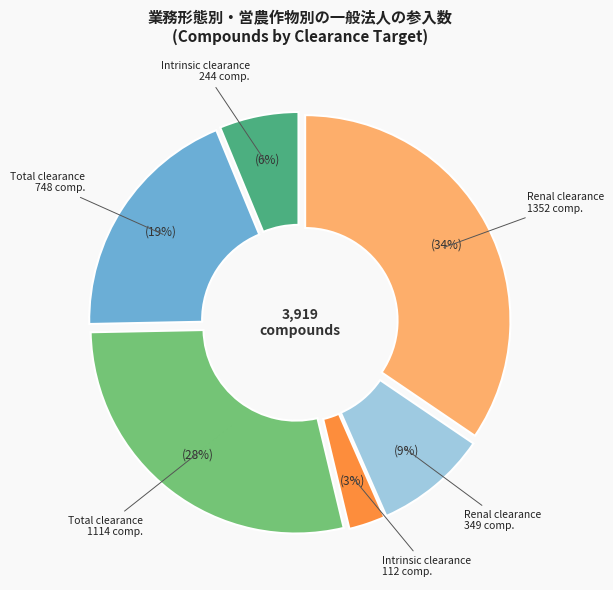

To the nearest percent, what is the difference between the Intrinsic clearance 112 comp. and Total clearance 748 comp. slice percentages?

16%